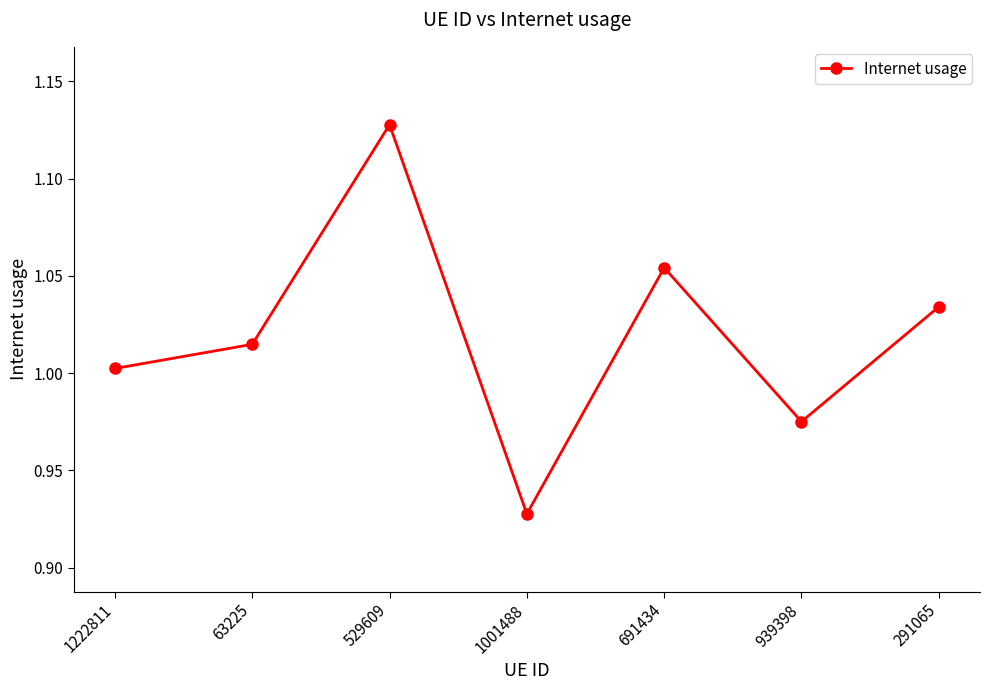

The value at 1222811 is 1.6. True or false?

False